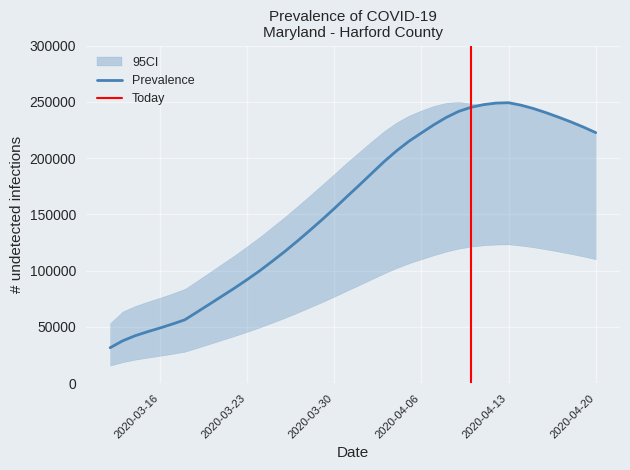

What is the maximum value for Prevalence?

249199.0